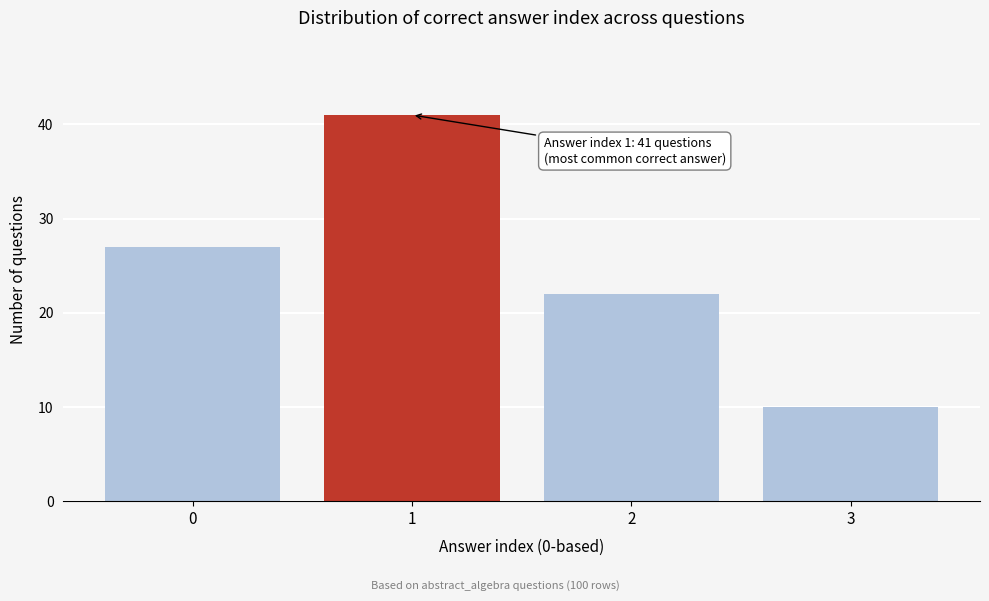

Reading right to left, list all the values displayed in this chart.

3=10	2=22	1=41	0=27